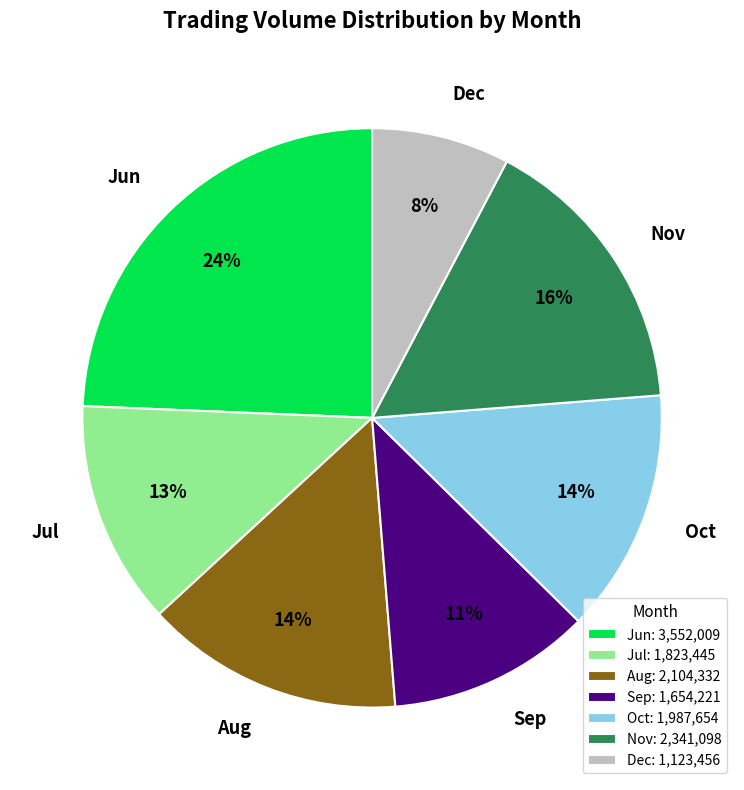

Is Jul the majority of the pie?

No